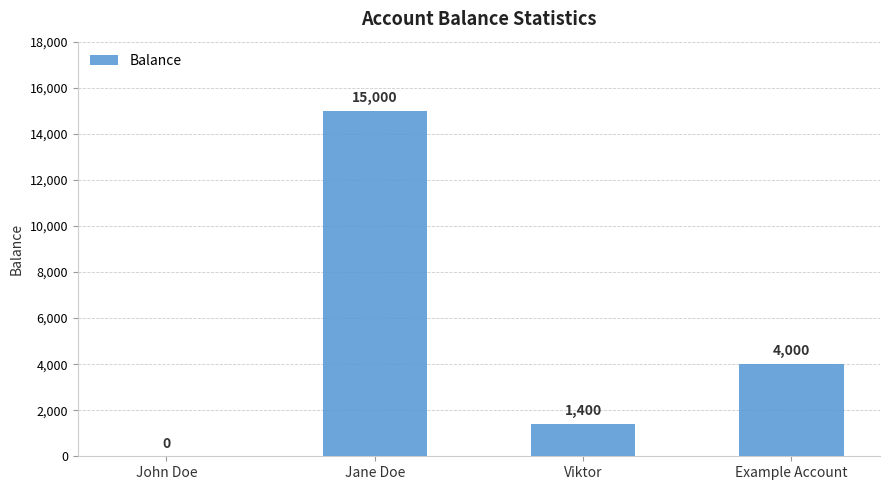

Reading left to right, what are all the values shown in this chart?

John Doe=0	Jane Doe=15000	Viktor=1400	Example Account=4000